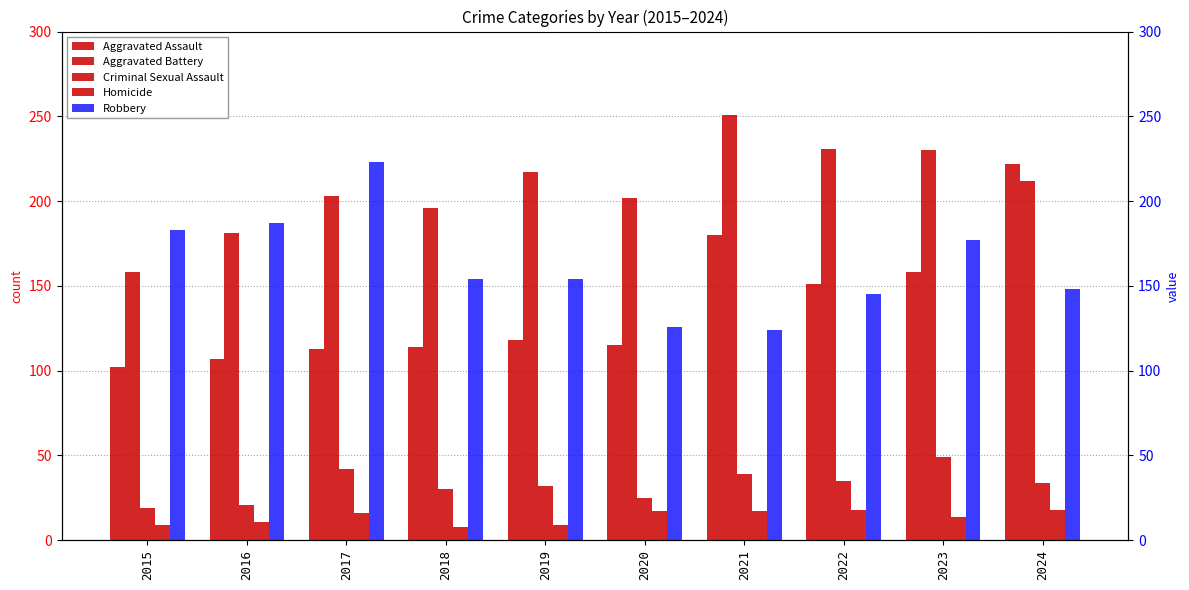

Between 2020 and 2024, which series saw the biggest shift?

Aggravated Assault